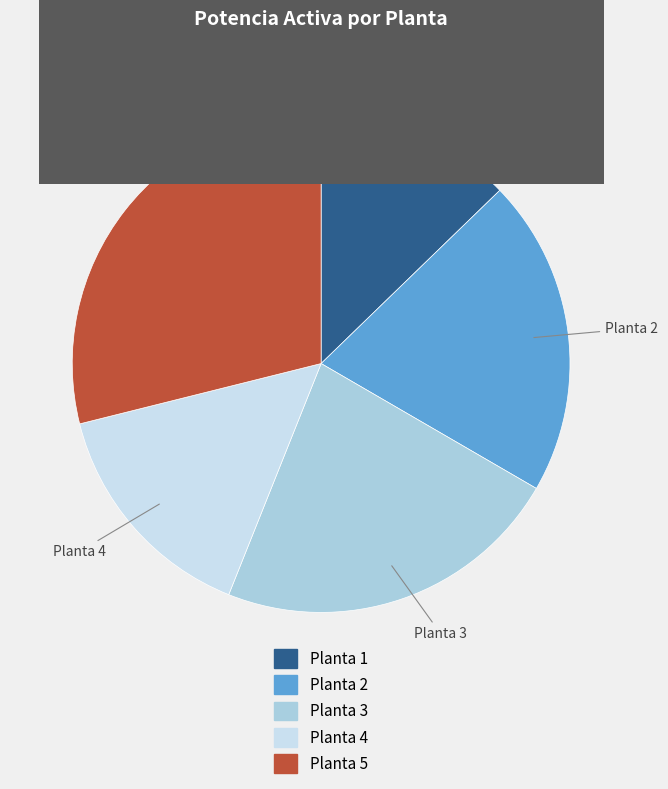

Count the number of slices in the pie.

5